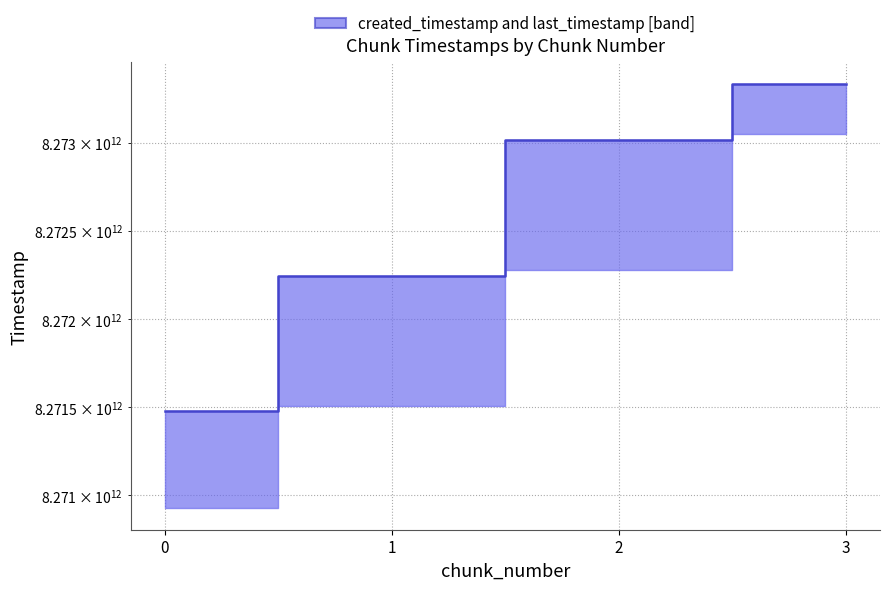

Reading left to right, extract all data points from this chart.

8271477871123	8272247621854	8273019034836	8273336675320